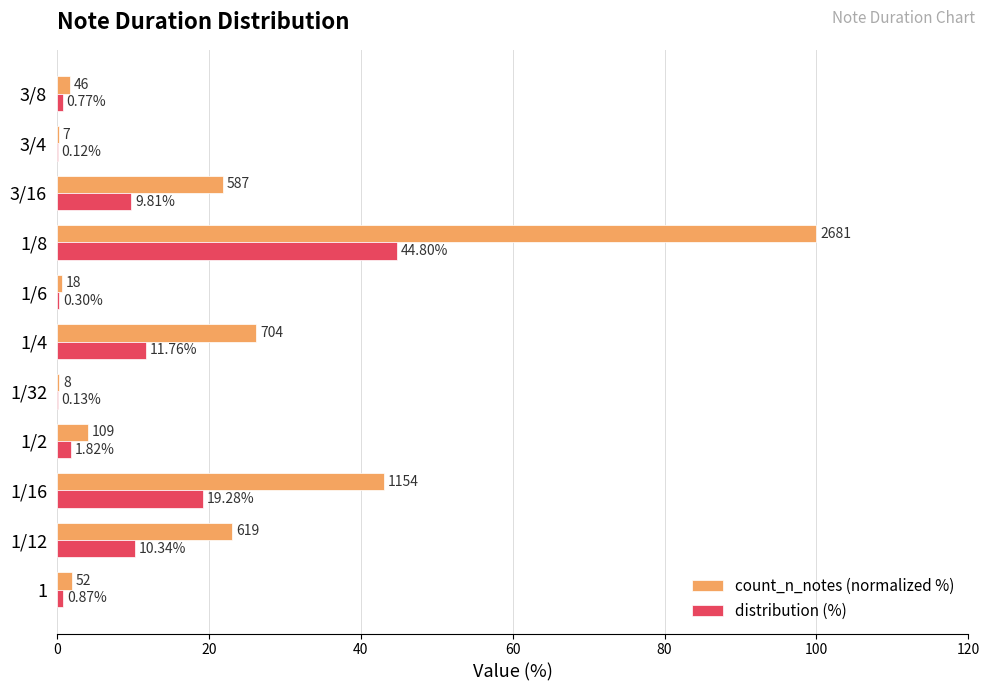

What is the sum of all distribution (%) values?

100.0